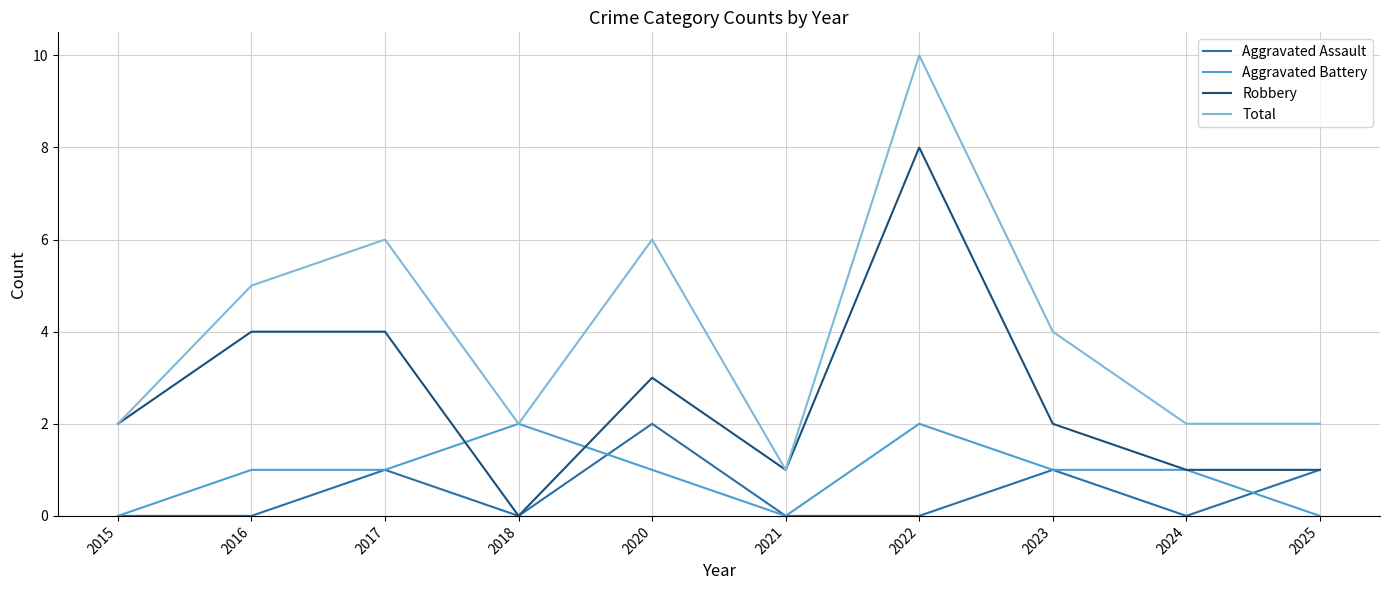

The Total series shows 2 at 2025. True or false?

True